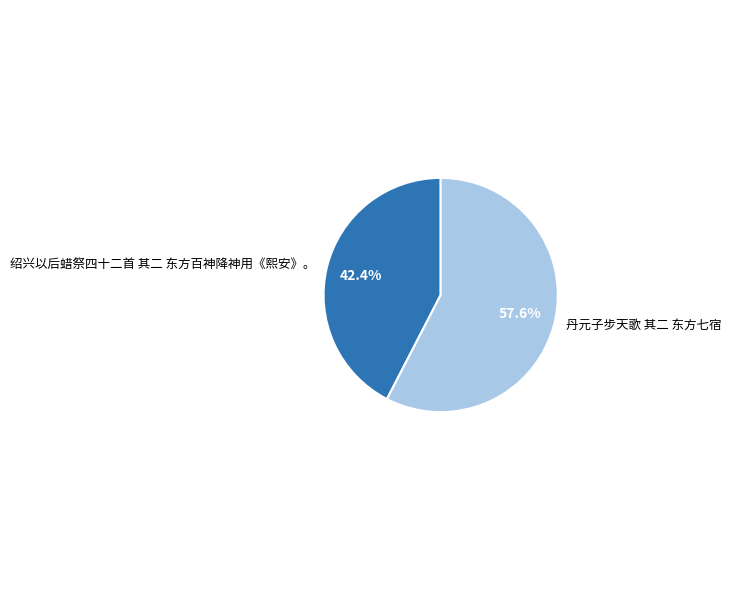

To the nearest percent, what portion does 丹元子步天歌 其二 东方七宿 represent?

58%